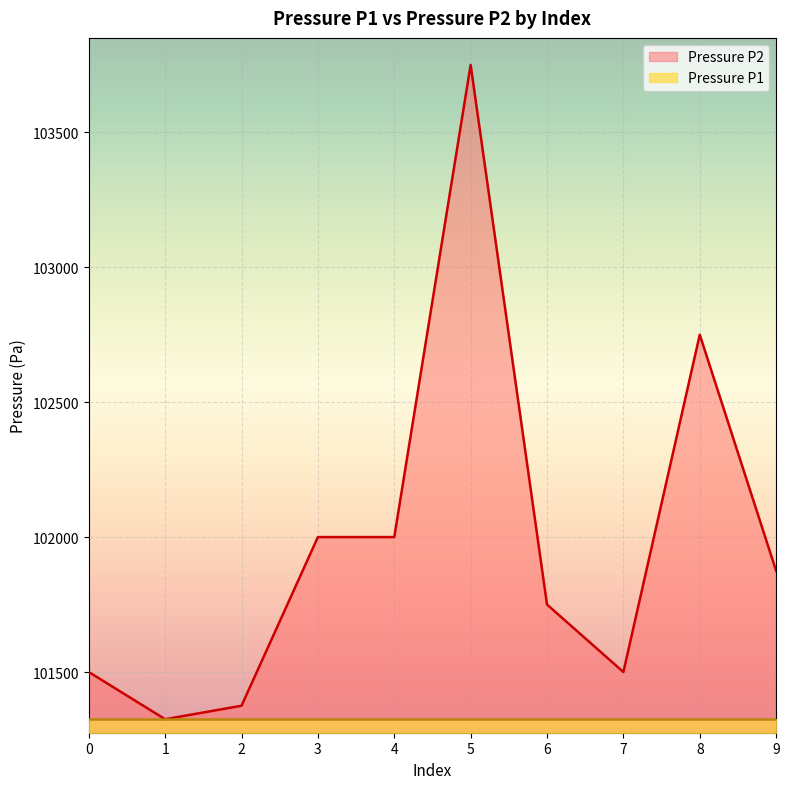

What is the smallest value displayed?

101325